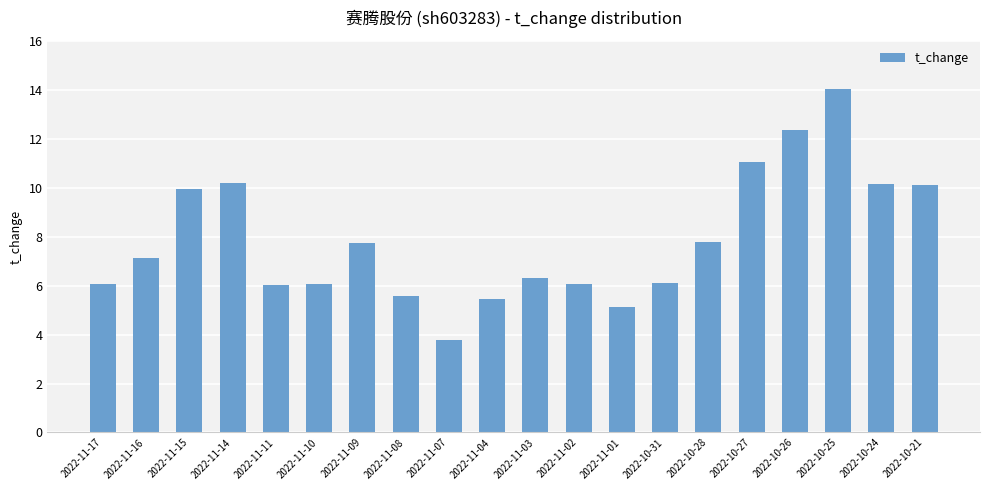

Which category has the lowest value across all series?

2022-11-07